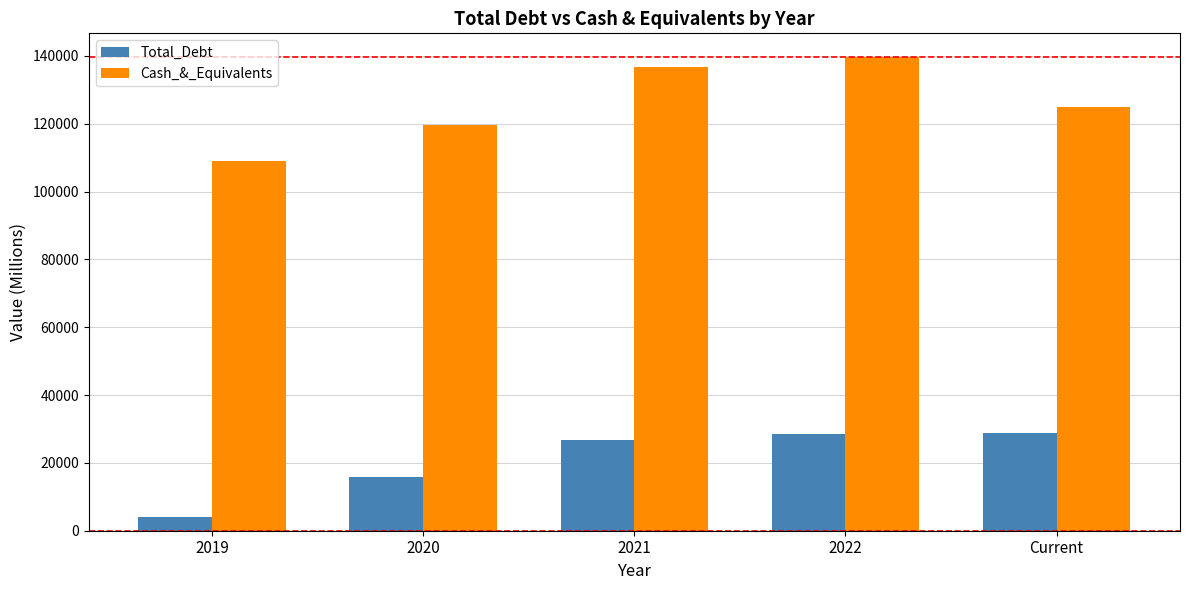

Which category has the lowest value in the Total_Debt series?

2019